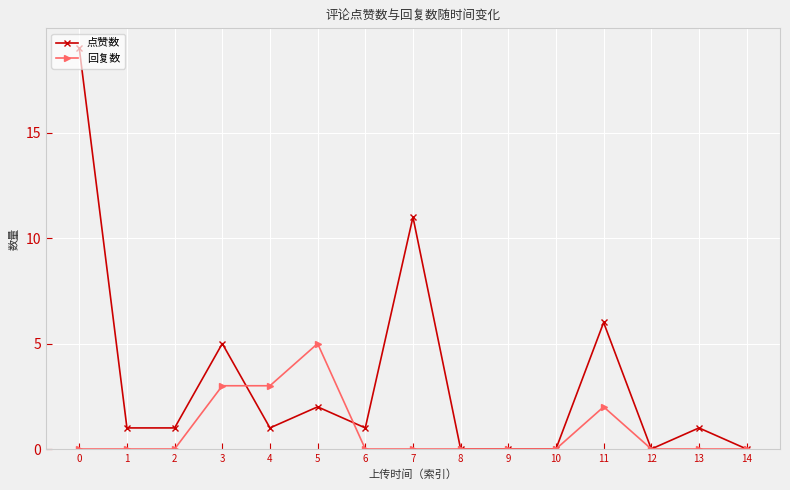

Which series has the largest total across all categories?

点赞数